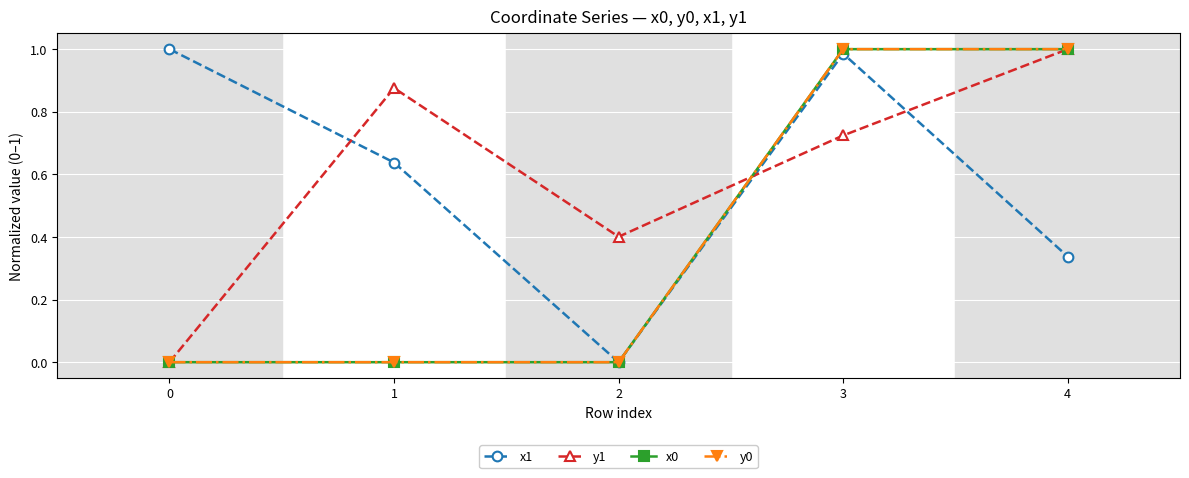

What is the value of the y1 point at the 3rd from the left?

0.4